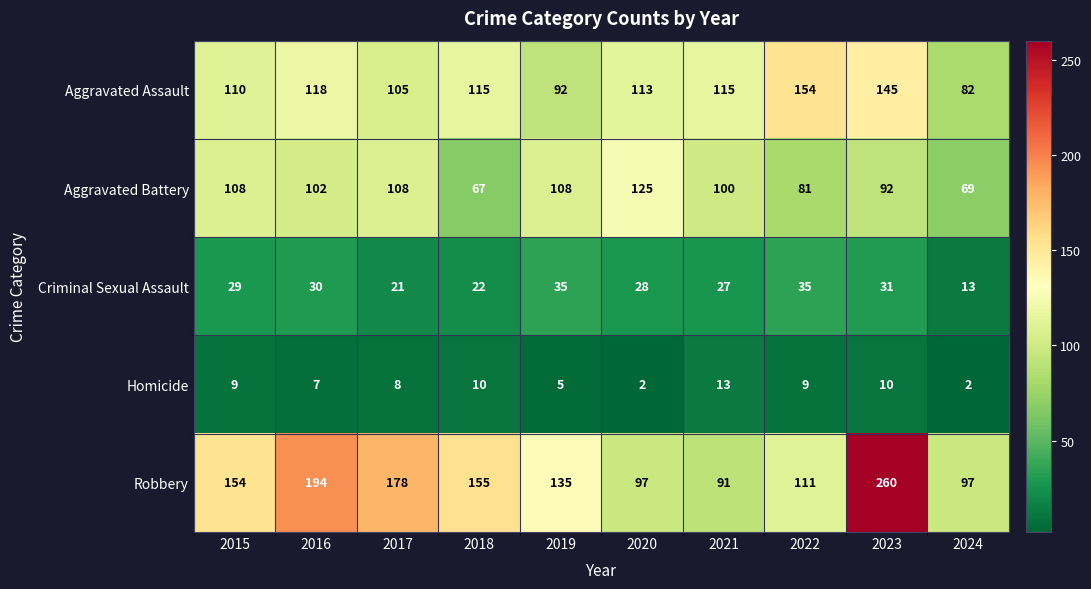

Rank the series by their maximum value, from highest to lowest.

Robbery, Aggravated Assault, Aggravated Battery, Criminal Sexual Assault, Homicide